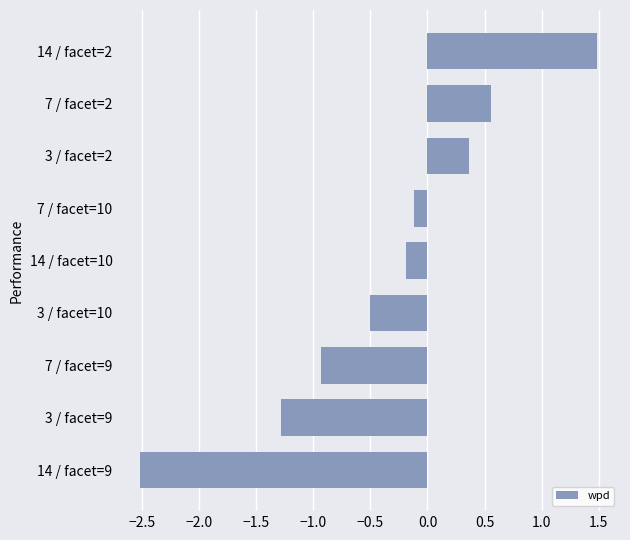

True or false: the data shows -0.2 at 14 / facet=10.

True